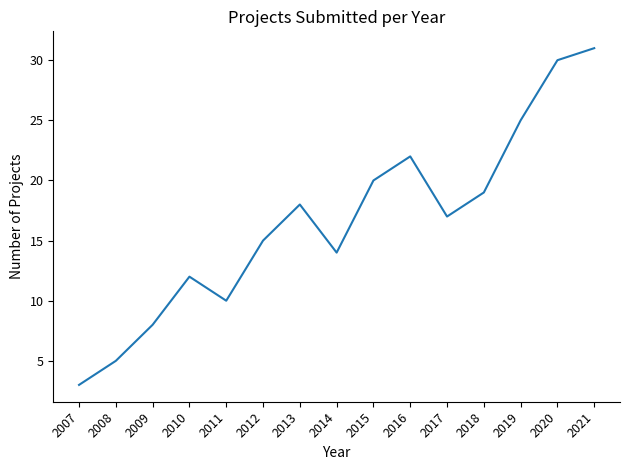

True or false: the data has more than 2 interior local peaks.

True